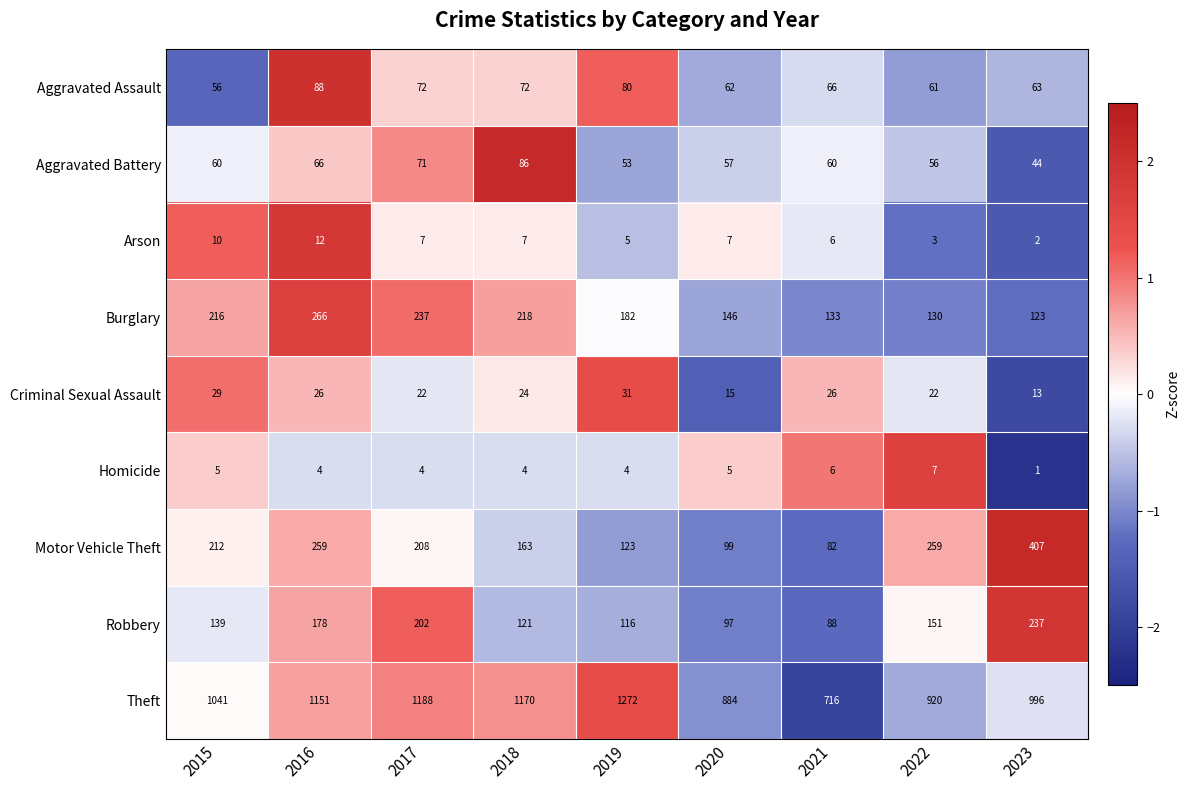

At 2018, list the series in order from smallest to largest.

Homicide, Arson, Criminal Sexual Assault, Aggravated Assault, Aggravated Battery, Robbery, Motor Vehicle Theft, Burglary, Theft